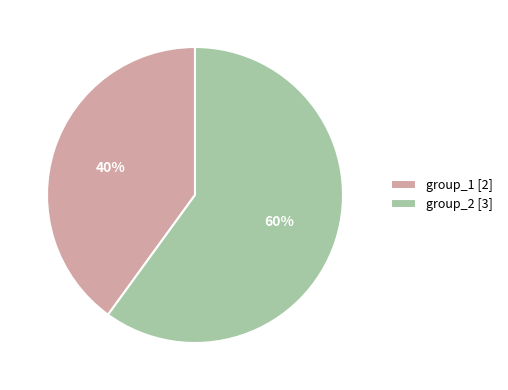

The group_2 slice represents 53% of the pie. True or false?

False